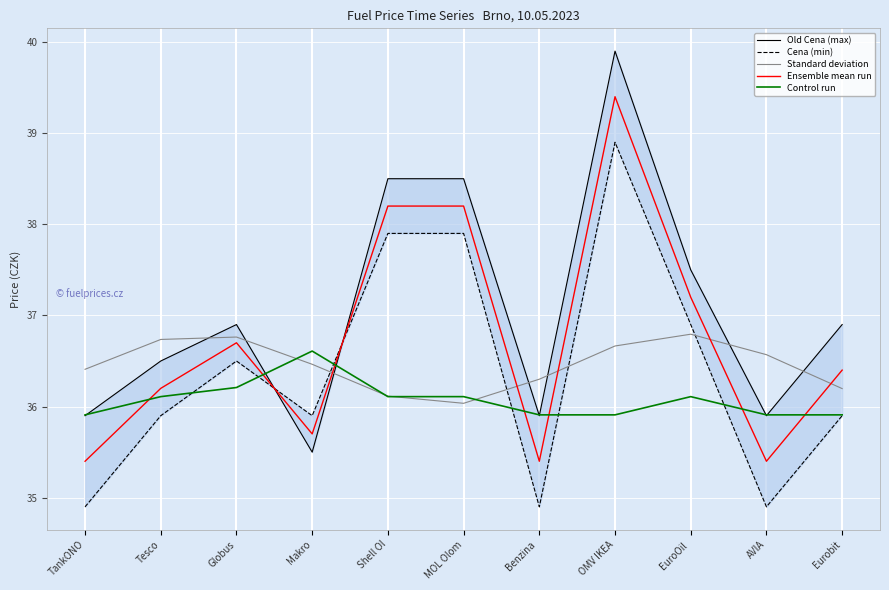

What is the difference between the maximum and minimum values in the Old Cena (max) series?

4.4